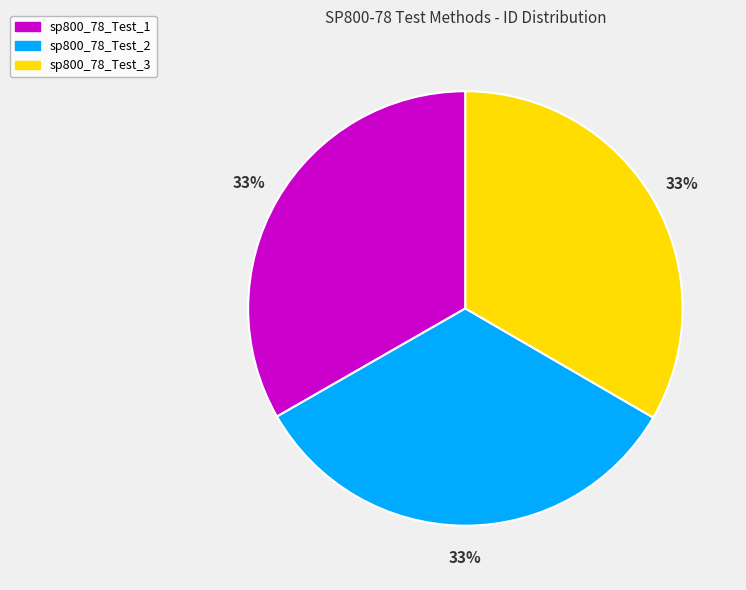

To the nearest percent, what percentage of the pie is sp800_78_Test_3?

33%